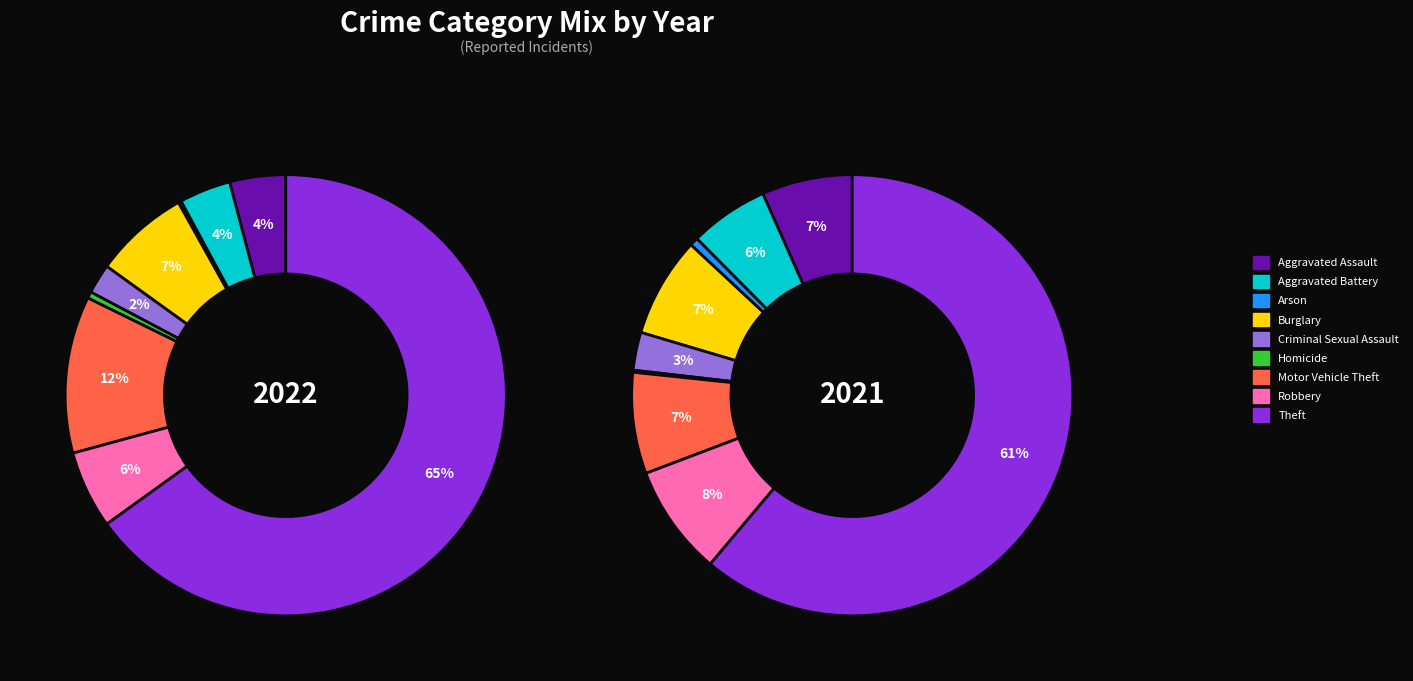

The Arson slice represents 1% of the pie. True or false?

False